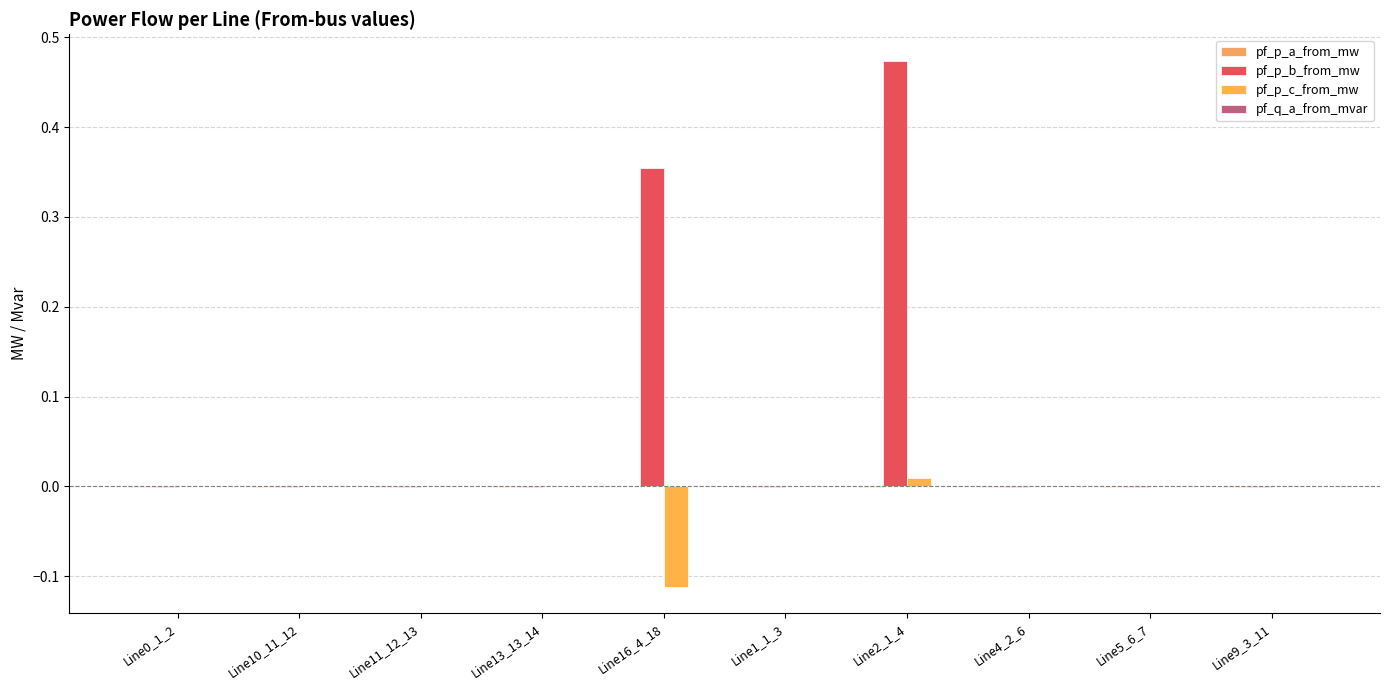

What position from the left is Line10_11_12?

2